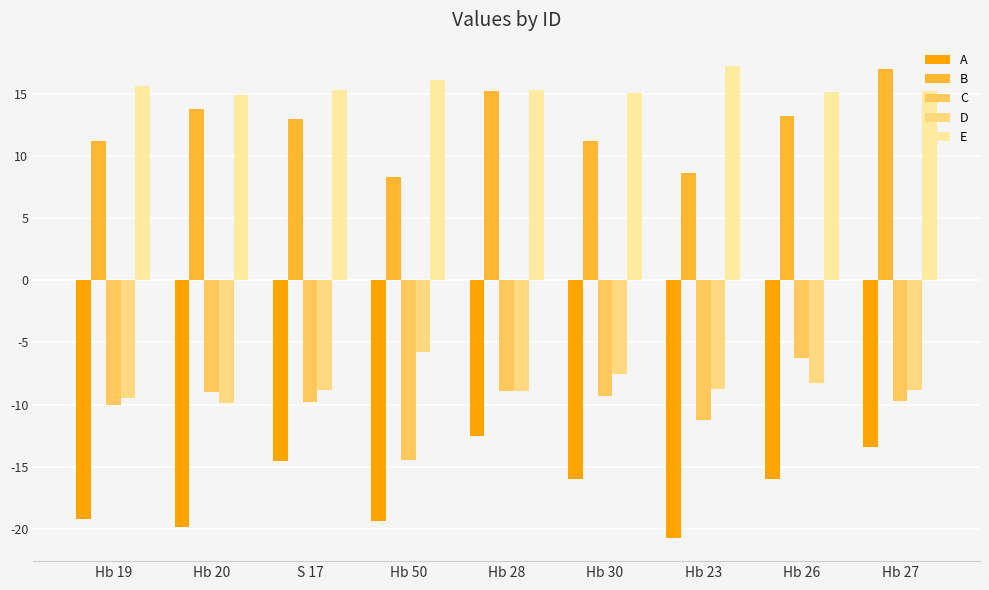

How many groups of bars are there?

9